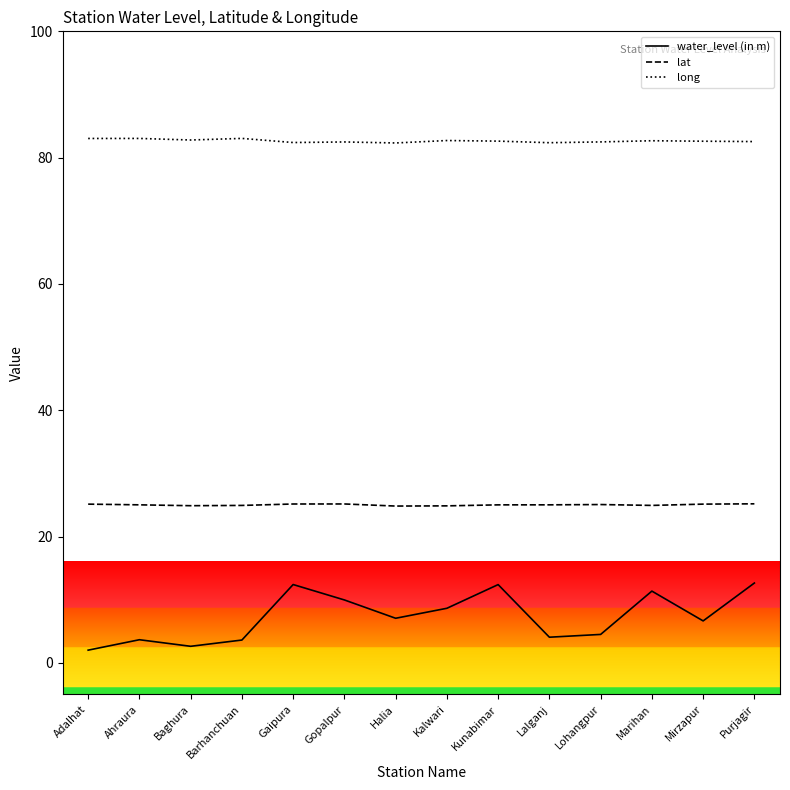

True or false: long and water_level (in m) cross at least once.

False